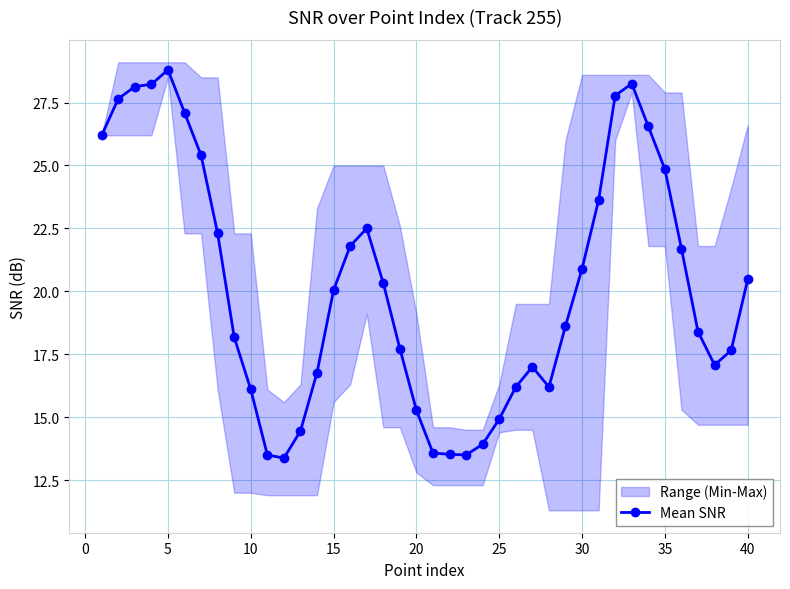

Does the chart have visible grid lines?

Yes